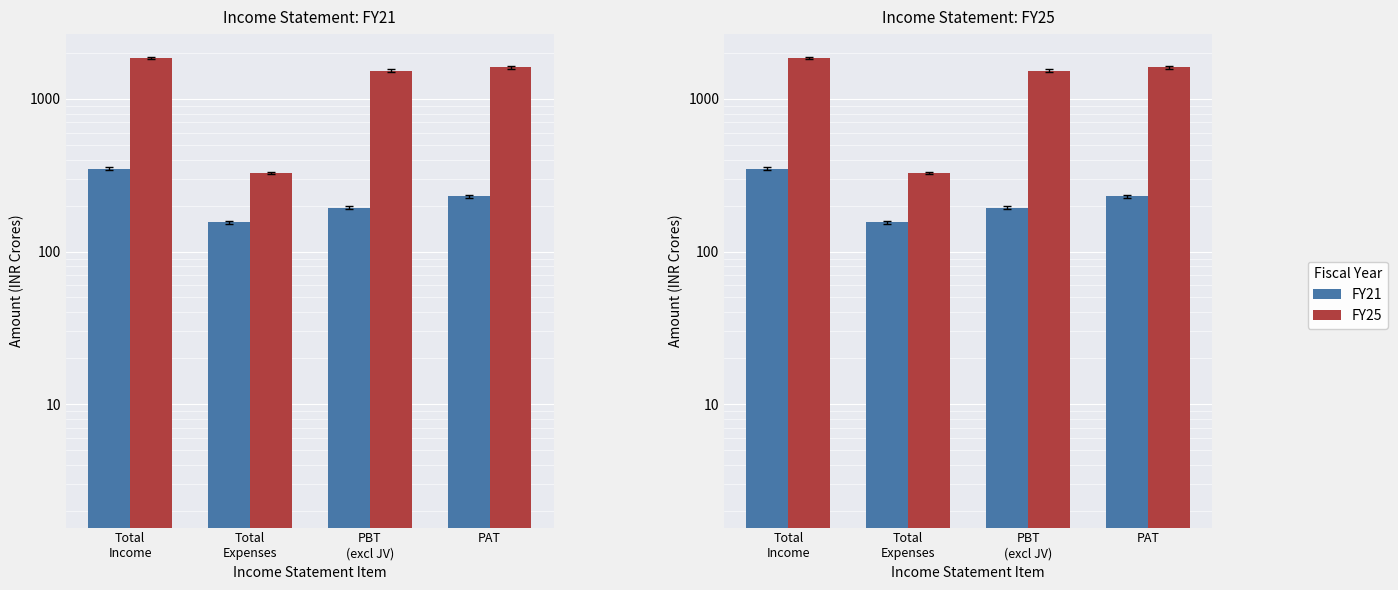

Reading left to right, transcribe all the data shown in this chart.

FY21: Total
Income=349.2	Total
Expenses=155.4	PBT
(excl JV)=193.8	PAT=229.9
FY25: Total
Income=1854.7	Total
Expenses=327.3	PBT
(excl JV)=1527.4	PAT=1604.5